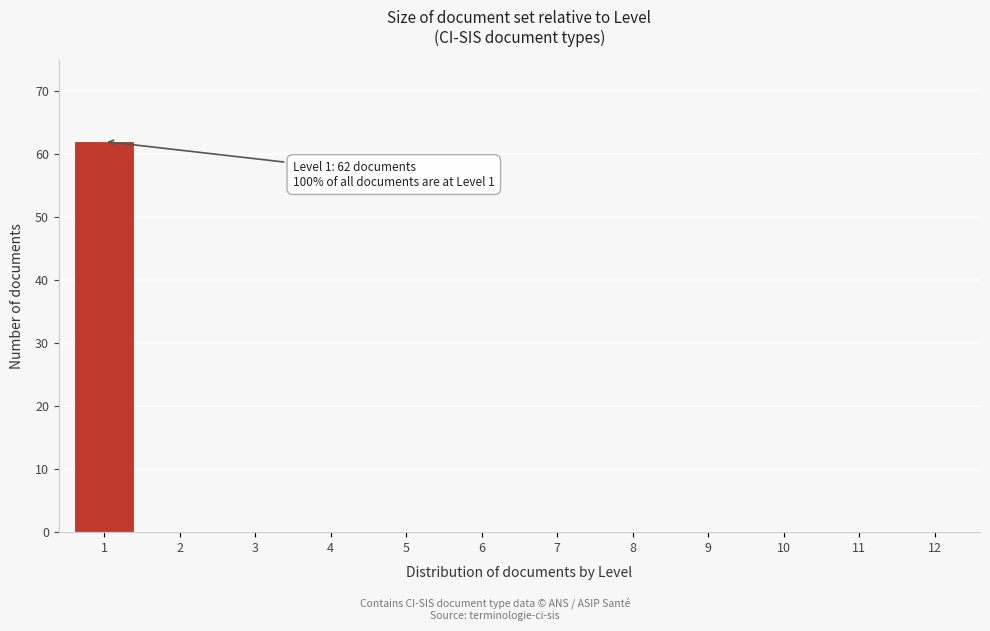

Reading right to left, transcribe all the data shown in this chart.

12=0	11=0	10=0	9=0	8=0	7=0	6=0	5=0	4=0	3=0	2=0	1=62